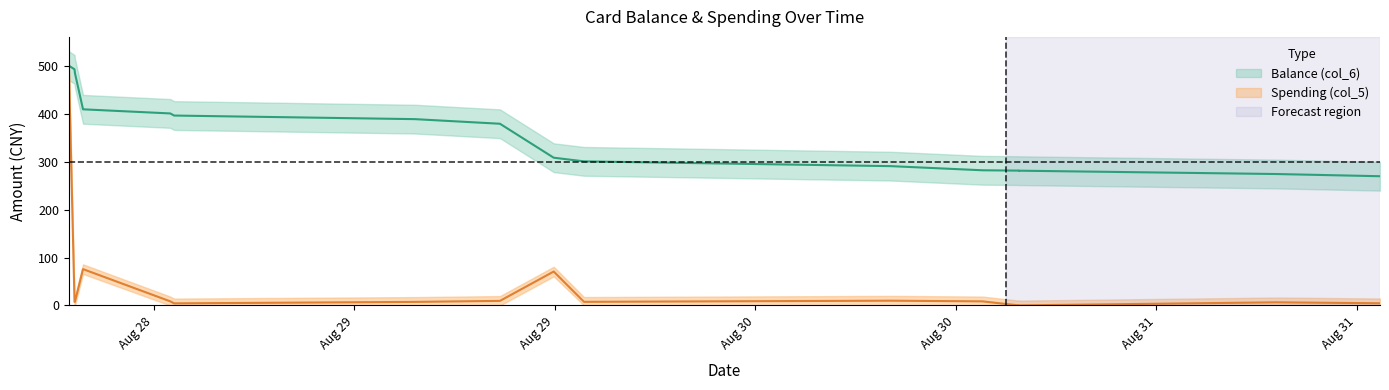

The Spending (col_5) series shows 4.4 at 2014/08/28 17:13:42. True or false?

True